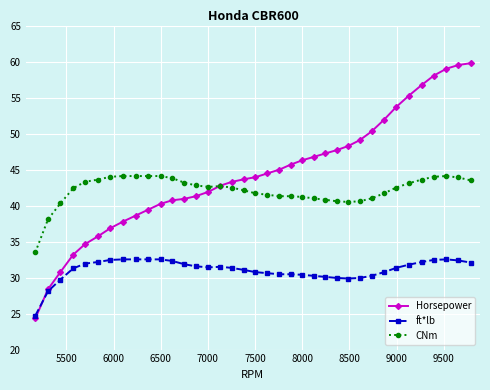

List the series in order of their overall mean, highest first.

Horsepower, CNm, ft*lb